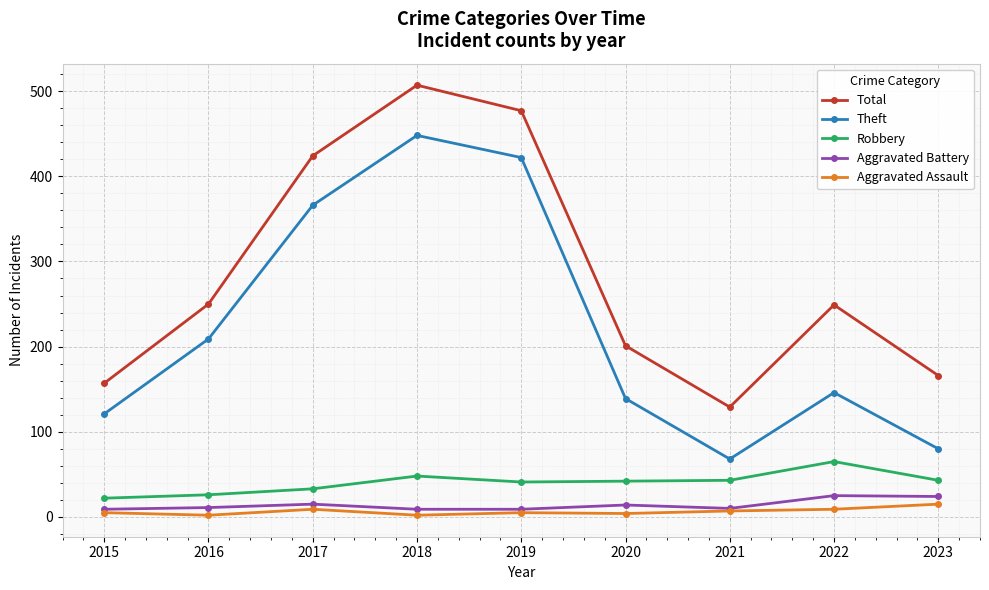

How many series are shown in this chart?

5